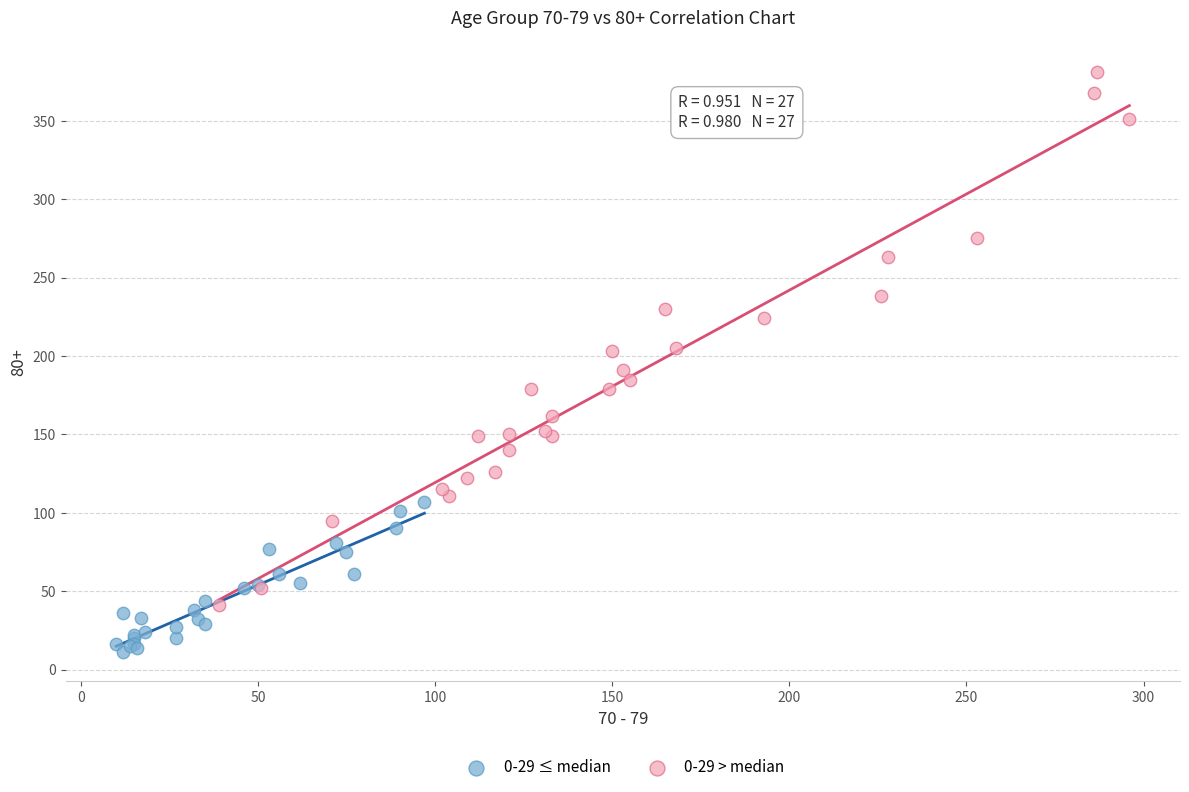

Which series has the widest spread of Y values?

0-29 > median